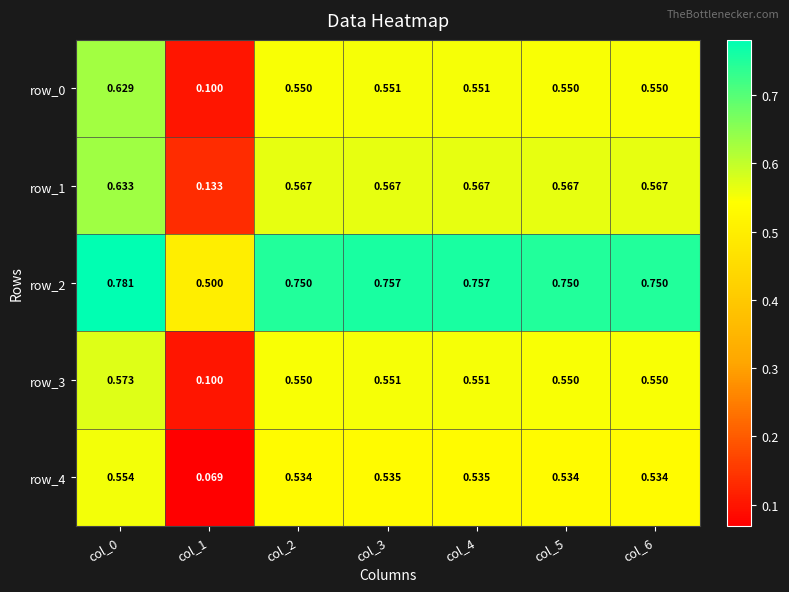

Is the value of row_2 at col_2 greater than the value of row_4 at col_1?

Yes